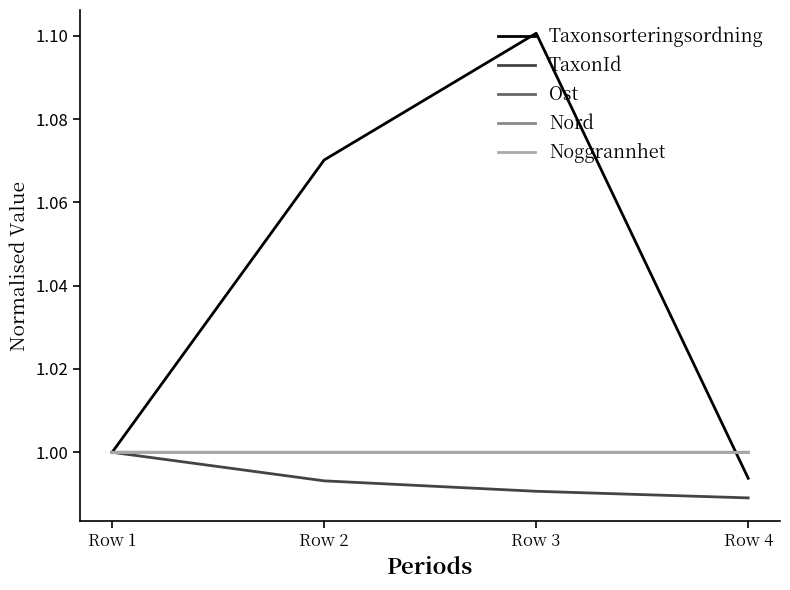

What is the sum of all Ost values?

4.0